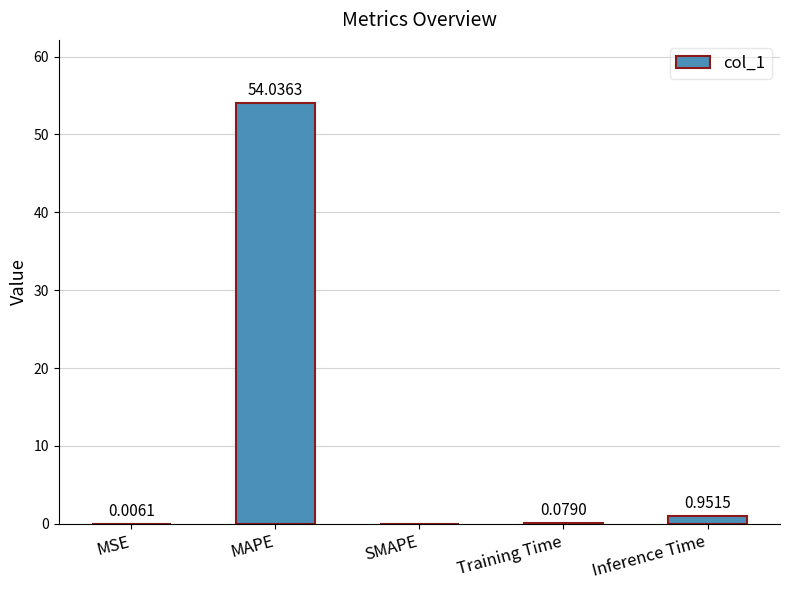

What is the sum of all values?

55.1